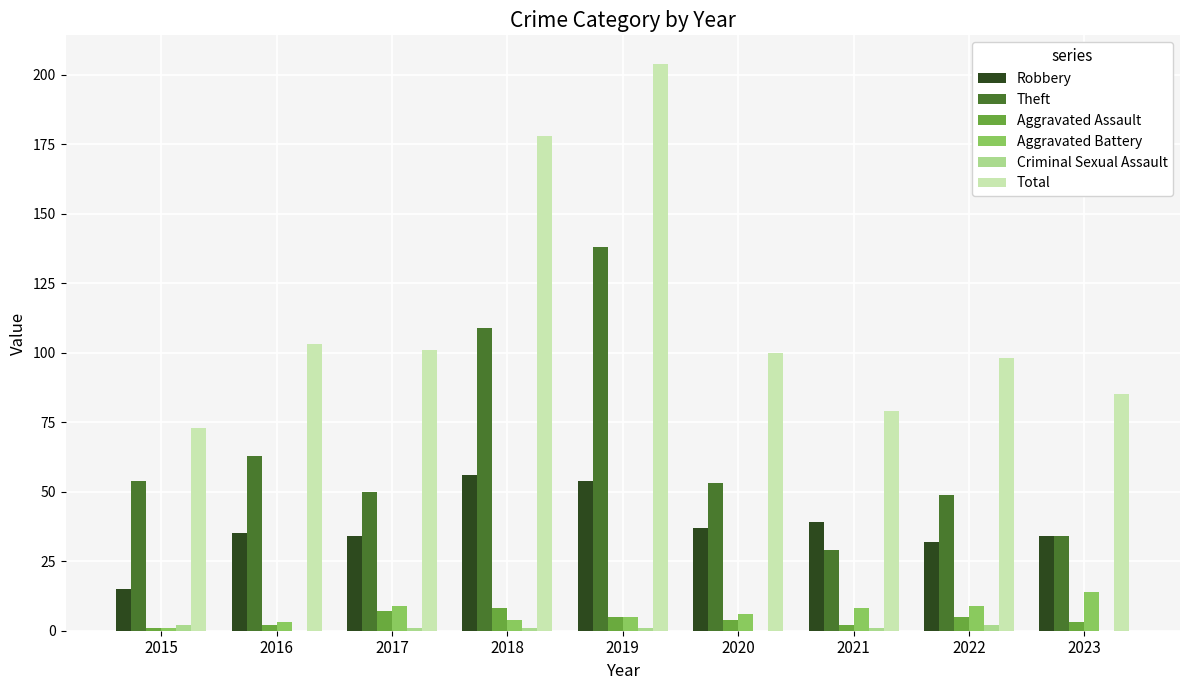

Which series has the largest total across all categories?

Total